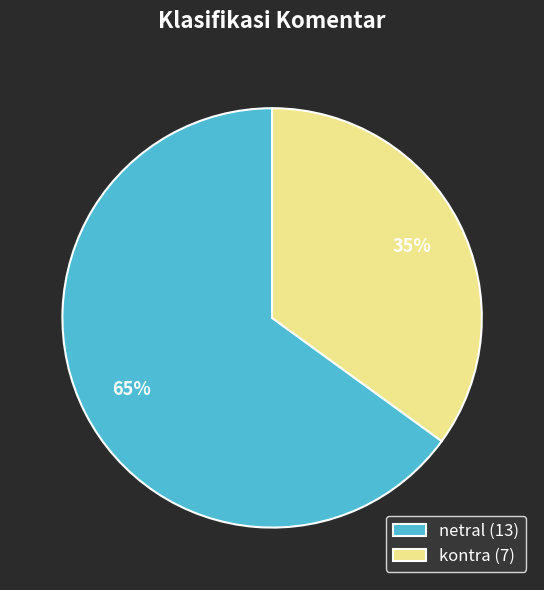

The kontra slice represents 48% of the pie. True or false?

False